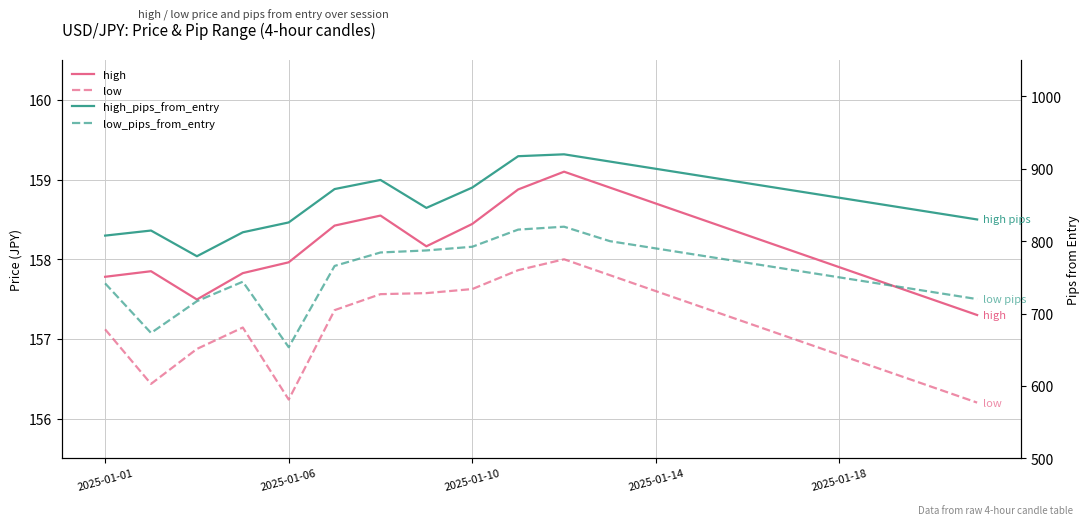

Where does the high series first go above 158?

5